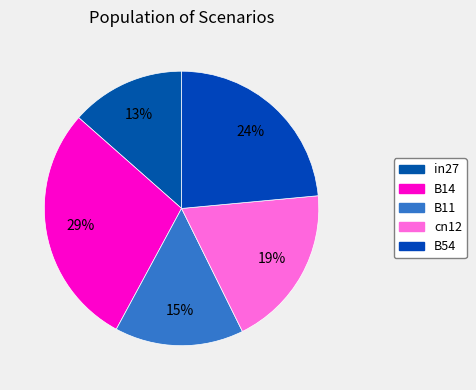

To the nearest percent, what portion does in27 represent?

13%